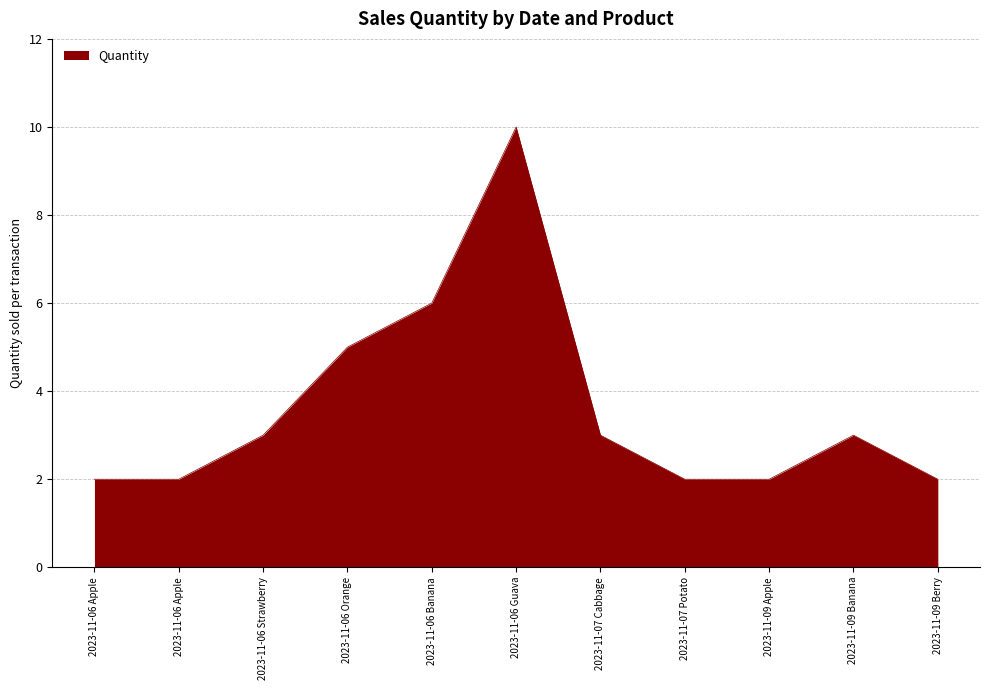

Reading left to right, what are all the values shown in this chart?

2	2	3	5	6	10	3	2	2	3	2